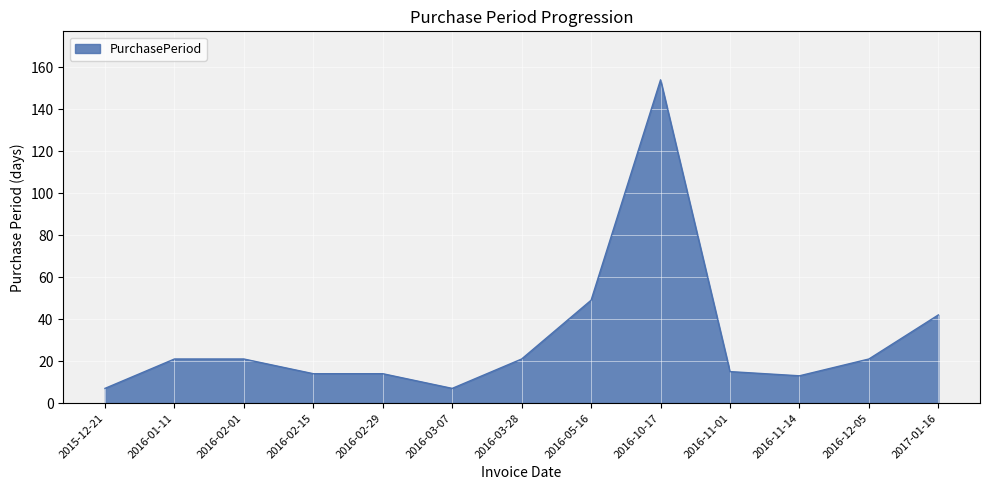

Between 2015-12-21 and 2016-12-05, which is larger?

2016-12-05